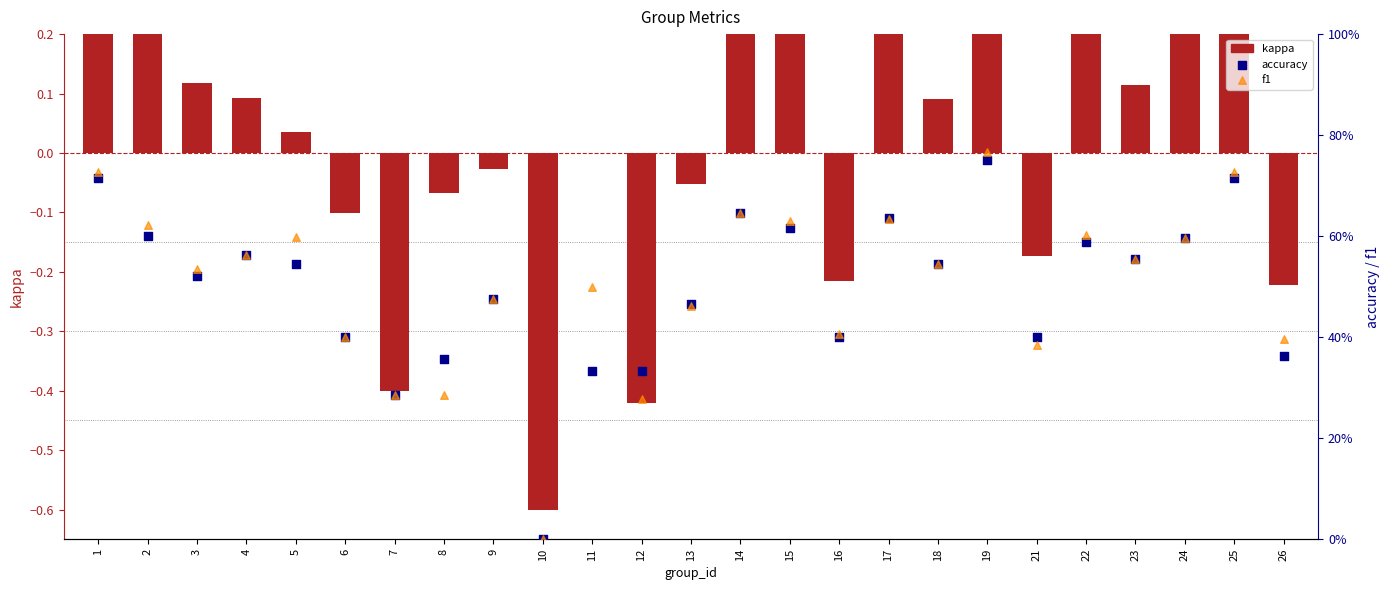

At which category is the sum across all series the highest?

19